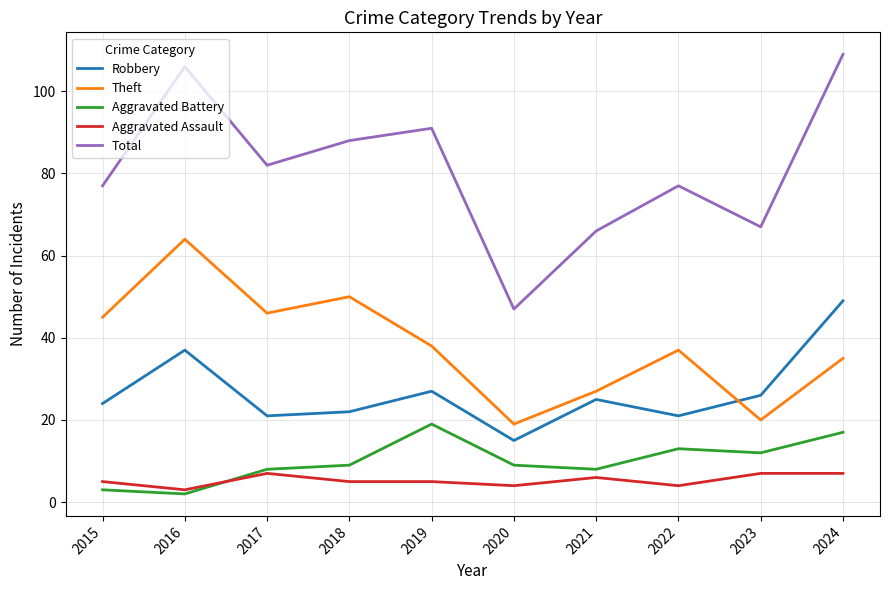

Between 2017 and 2022, which series saw the biggest shift?

Theft